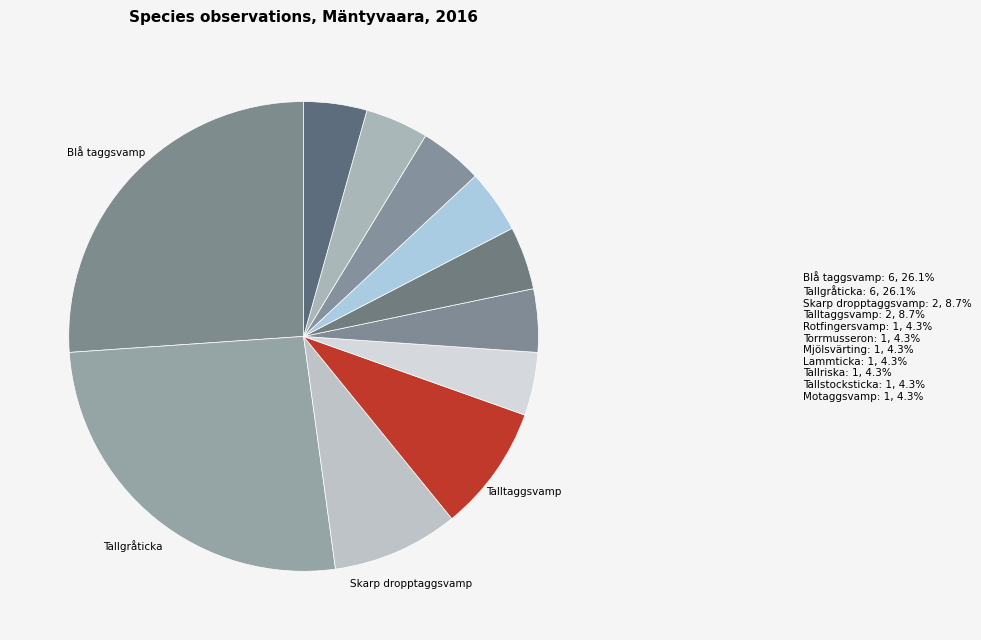

How many segments does this pie chart have?

11